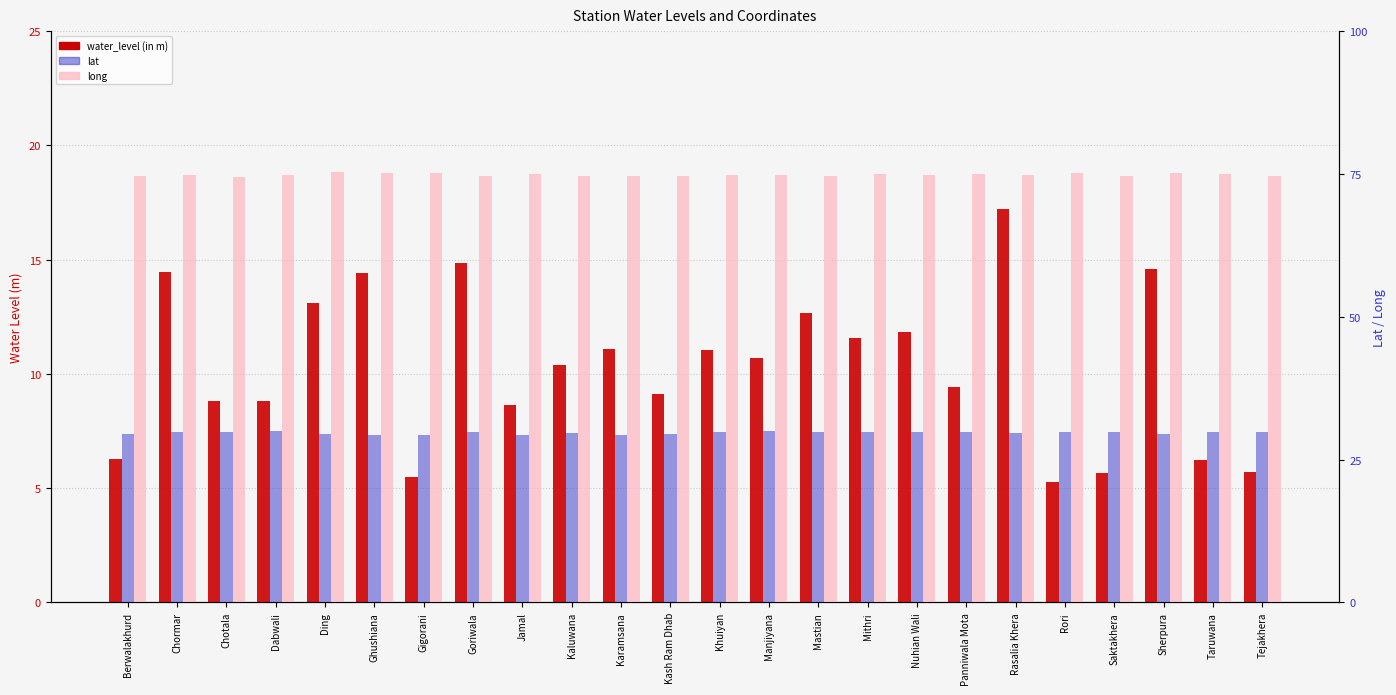

Which category has the highest value in the long series?

Ding